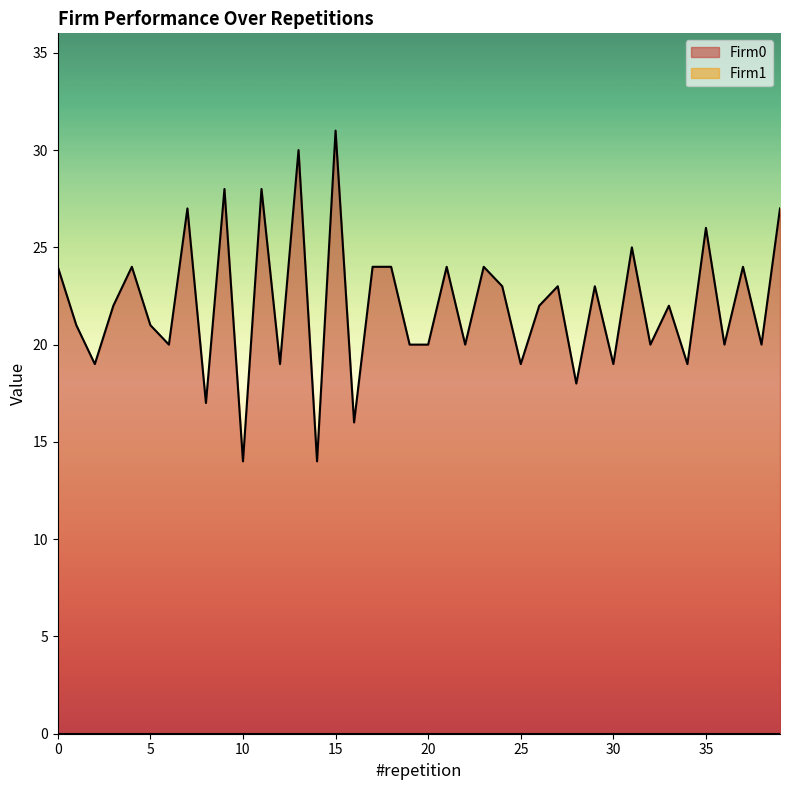

What is the approximate value at 18, to the nearest 5?

25